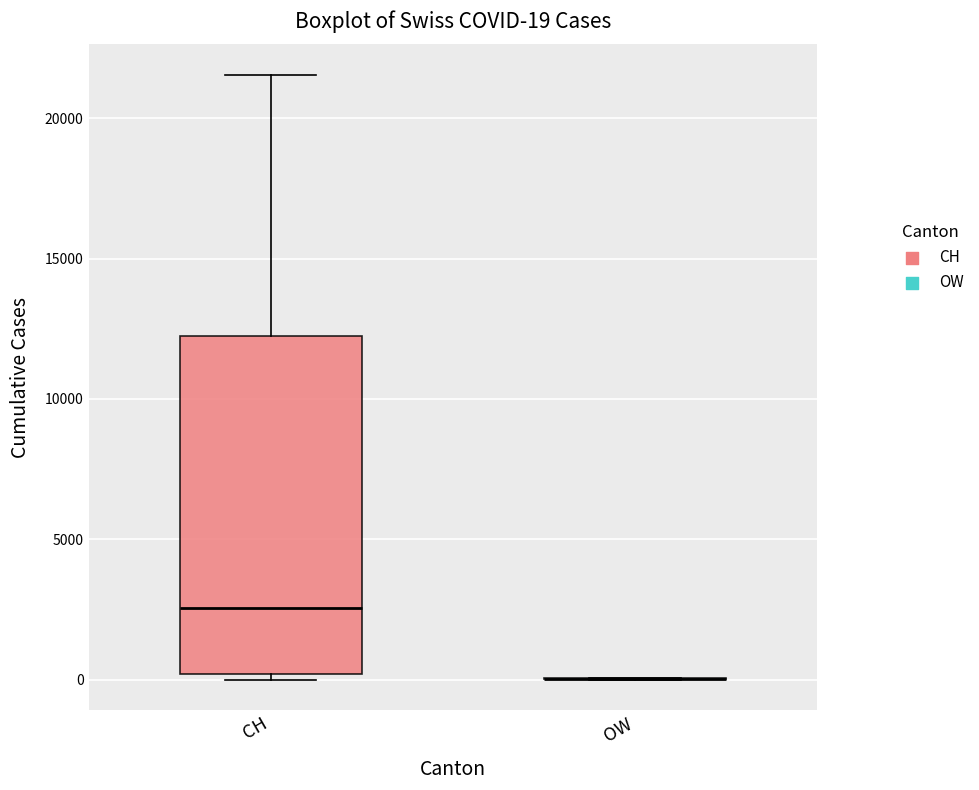

Which box is the tallest, from its lower edge to its upper edge?

CH